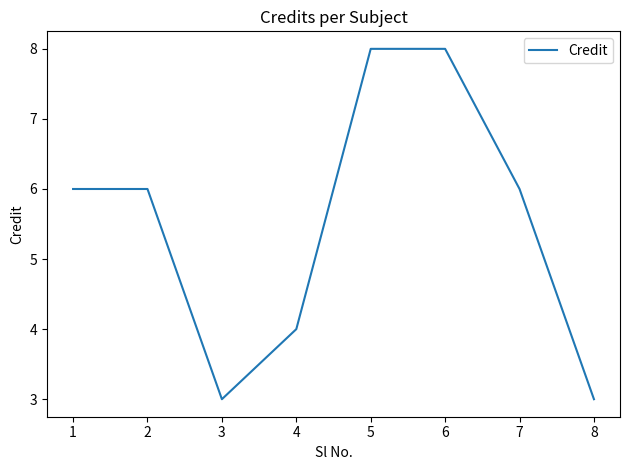

How many series are shown in this chart?

1